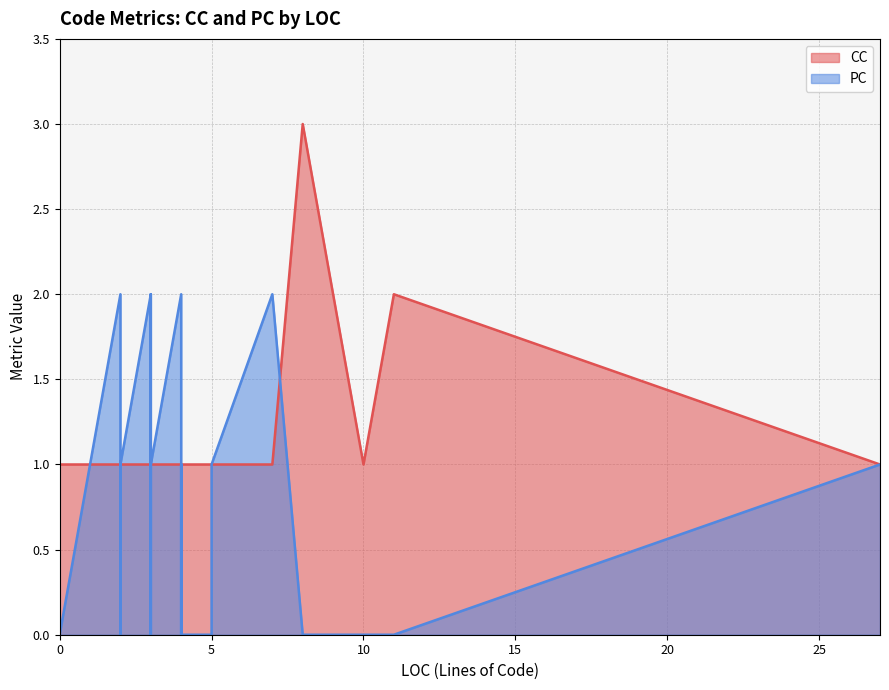

Which series has the largest range (max minus min)?

CC